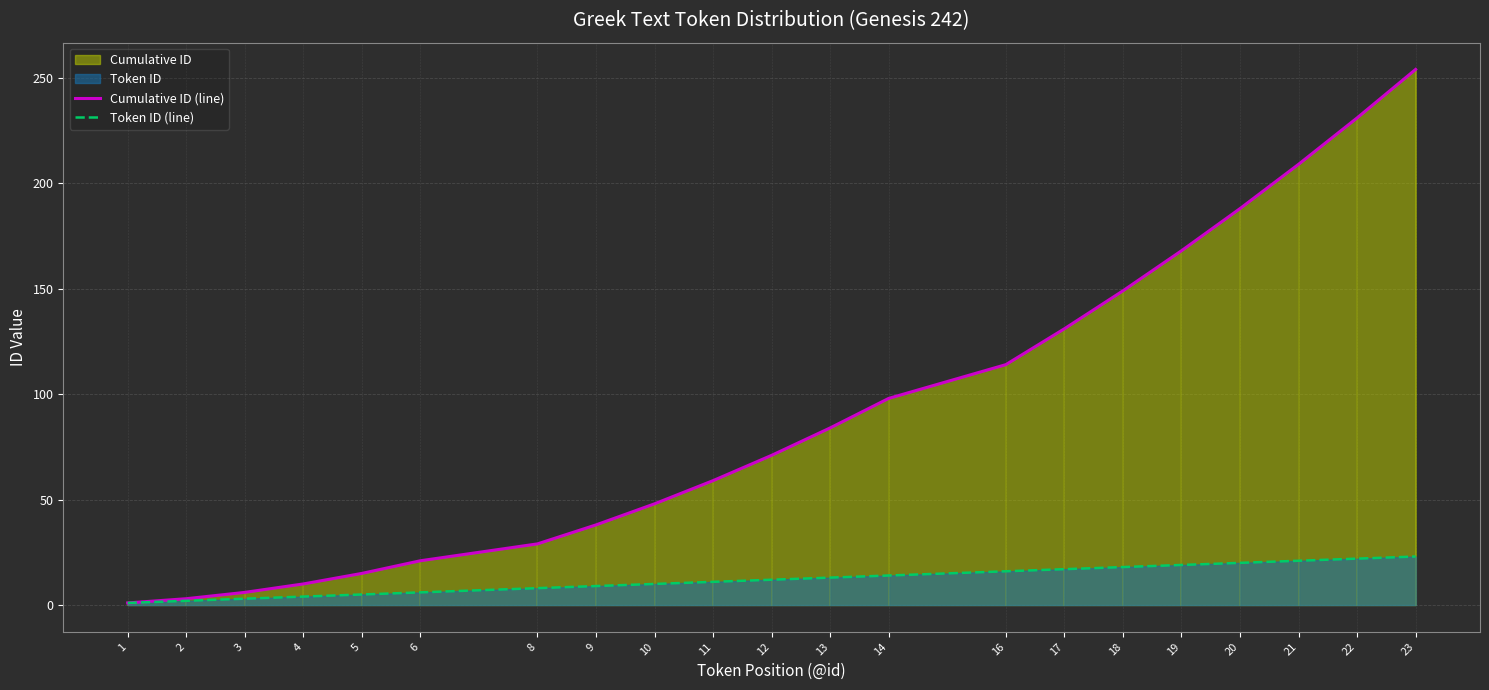

What is the value of the Token ID (line) point at the 3rd from the left?

3